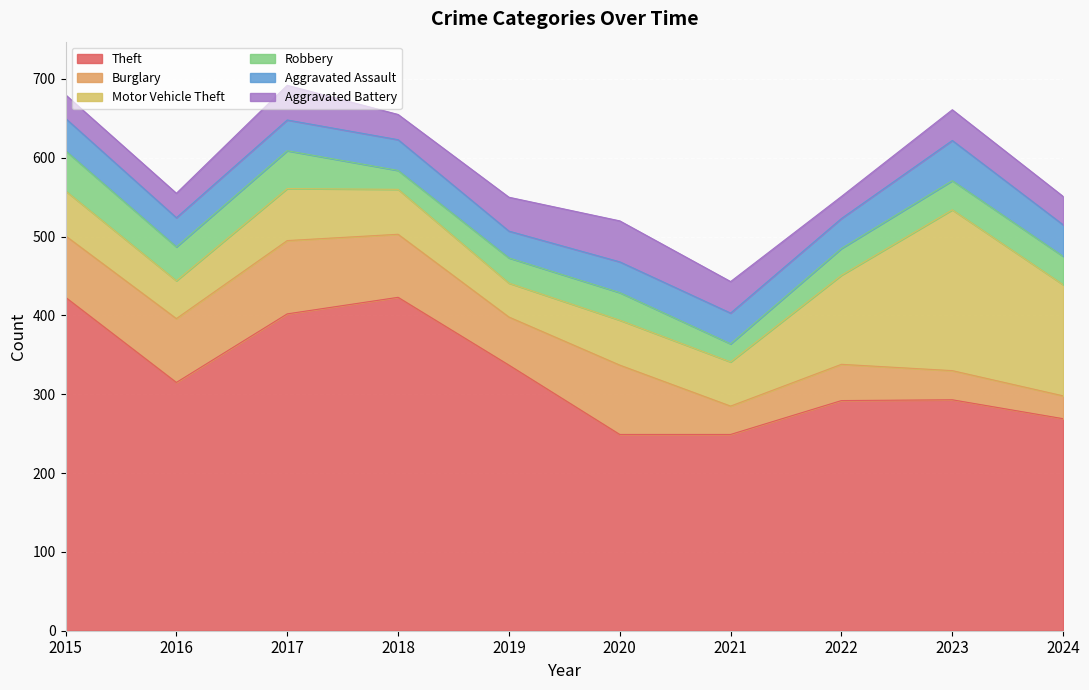

True or false: Burglary and Robbery intersect in this chart.

False